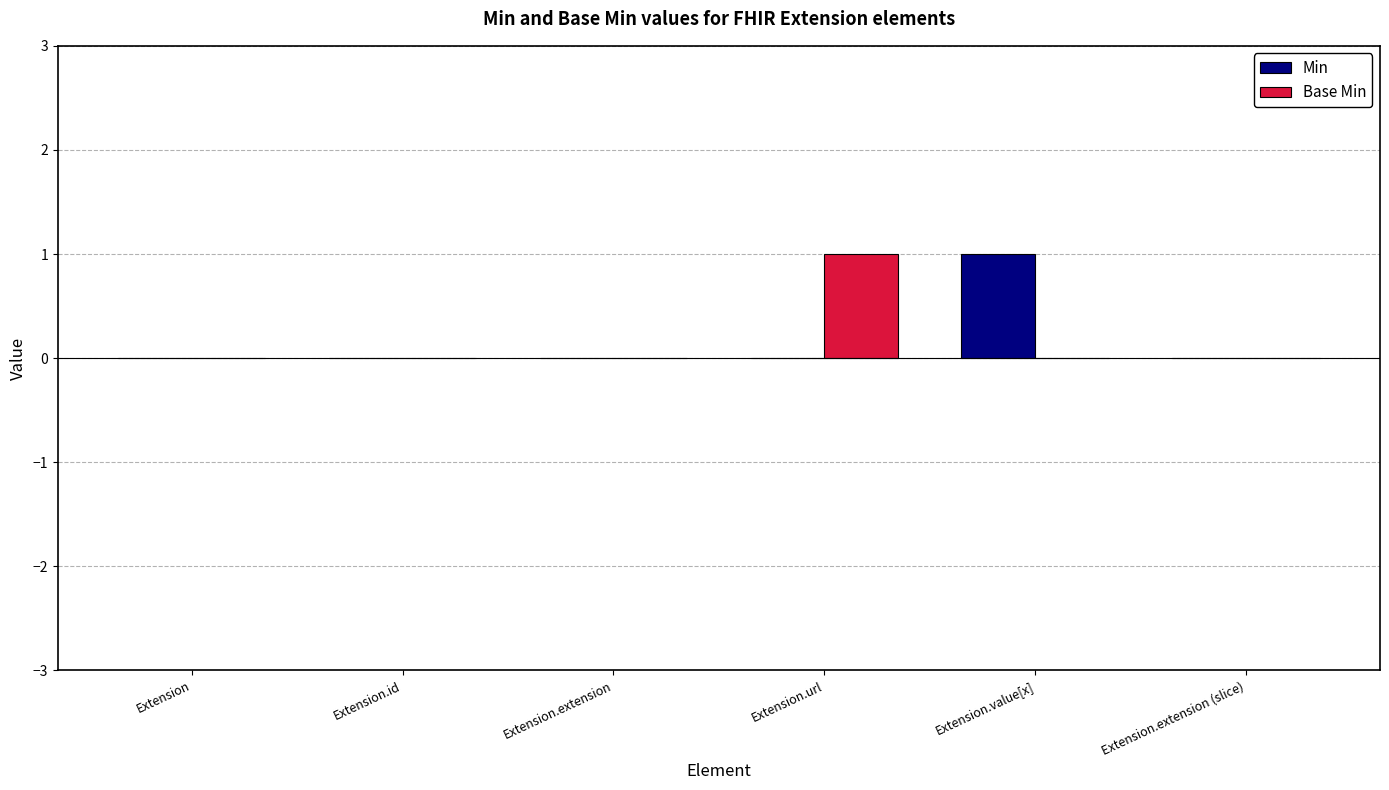

Does the chart contain stacked bars?

No